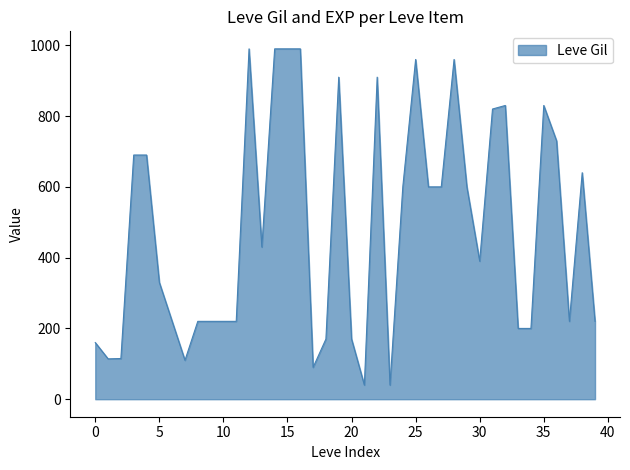

What is the smallest value displayed?

40